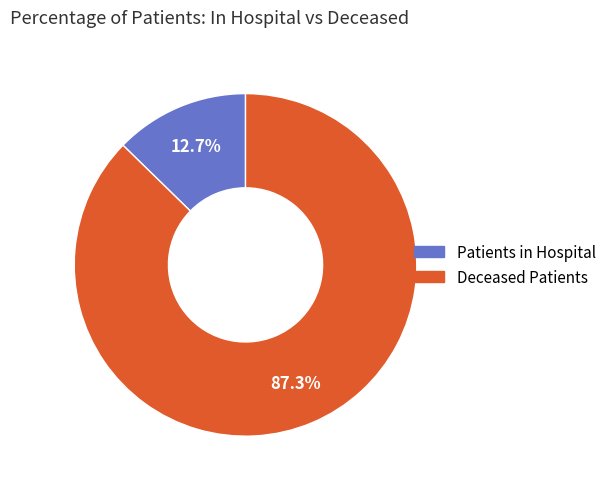

Is there any slice that represents more than half of the pie?

Yes